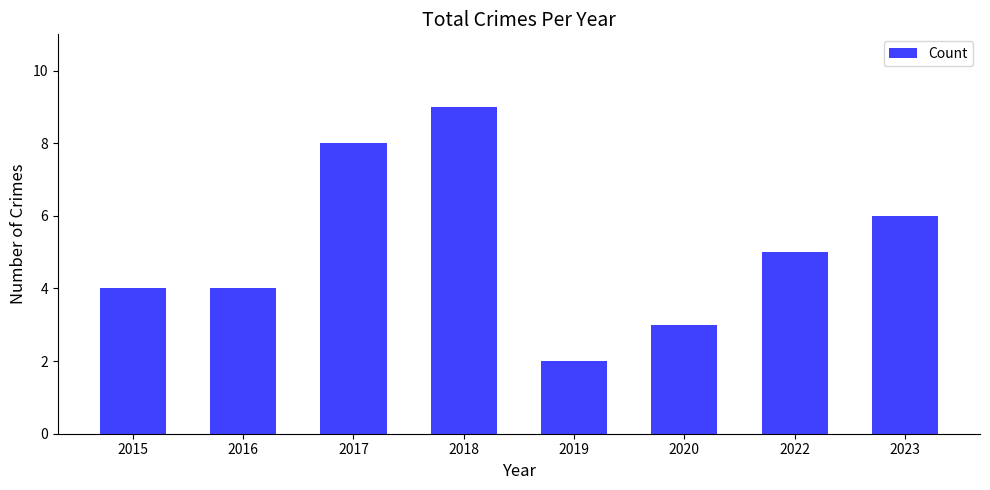

How many data points does each series have?

8